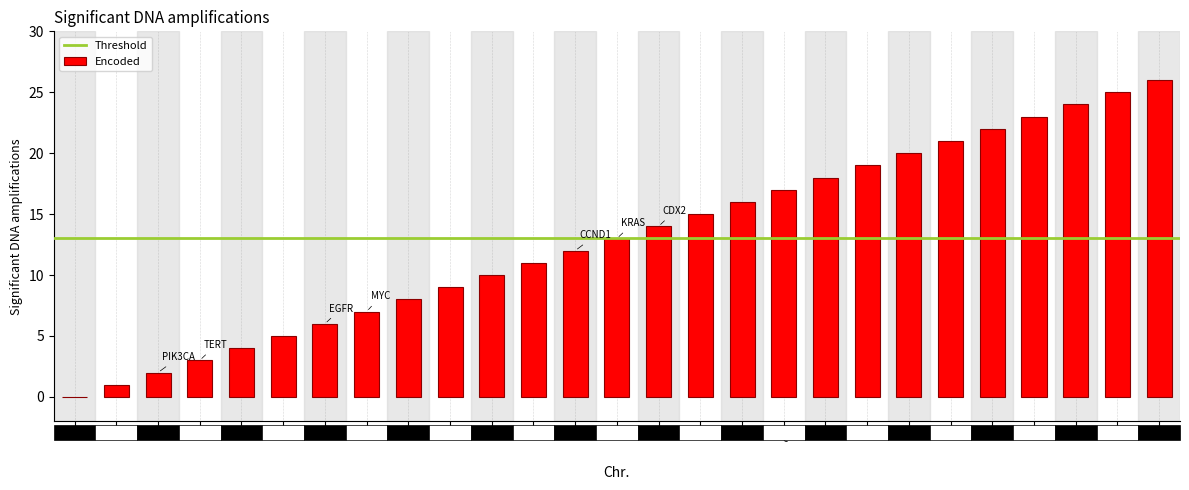

Approximately how many times larger is the value at X compared to O?

1.6